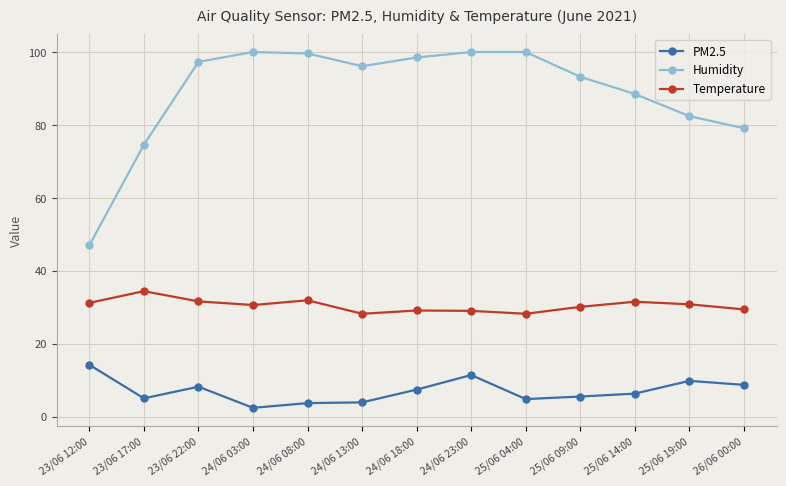

Which series has the largest range (max minus min)?

Humidity